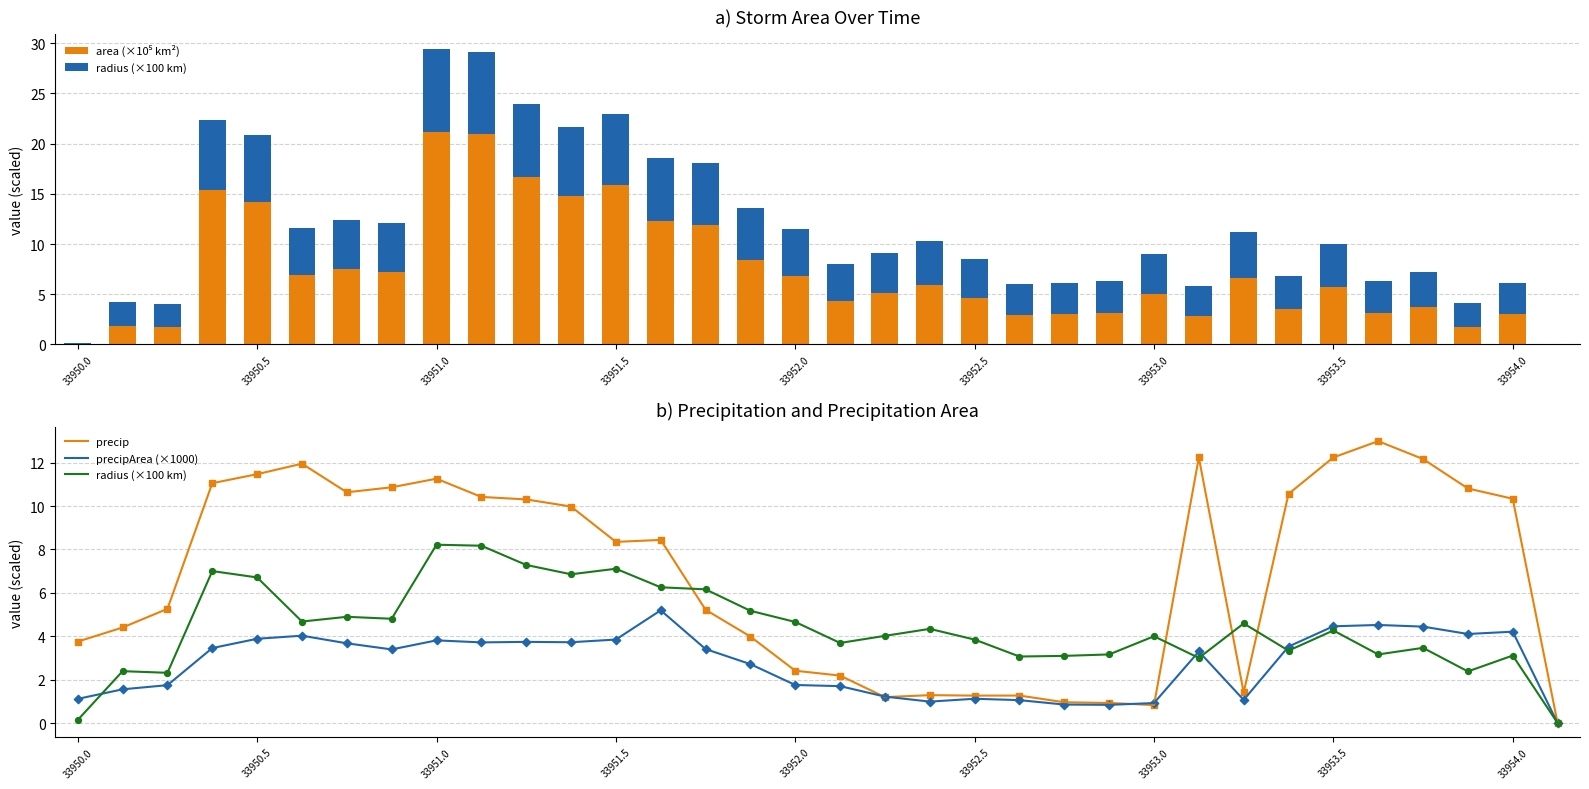

Which series has the widest spread of Y values?

area (×10⁵ km²)